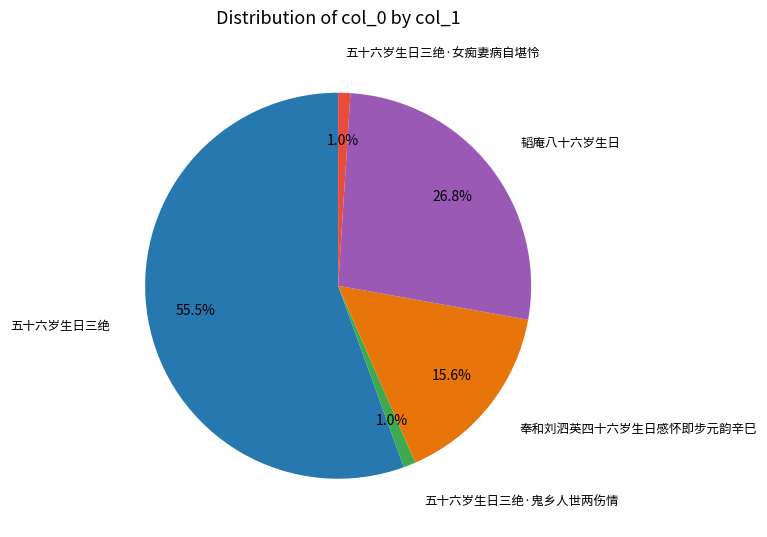

How many slices are in this pie chart?

5